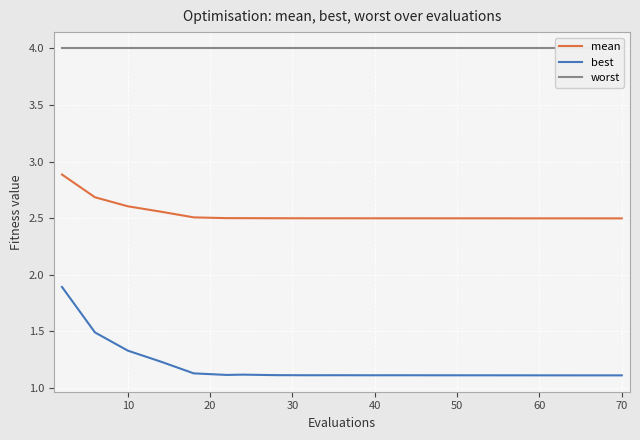

Count the best values in the range 1 to 2.

20